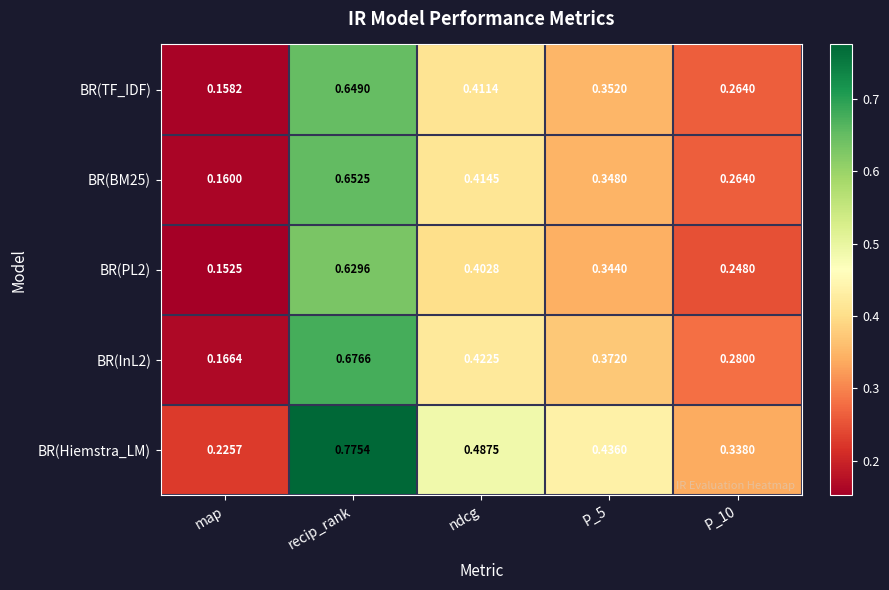

Which series has the widest spread of values?

BR(Hiemstra_LM)